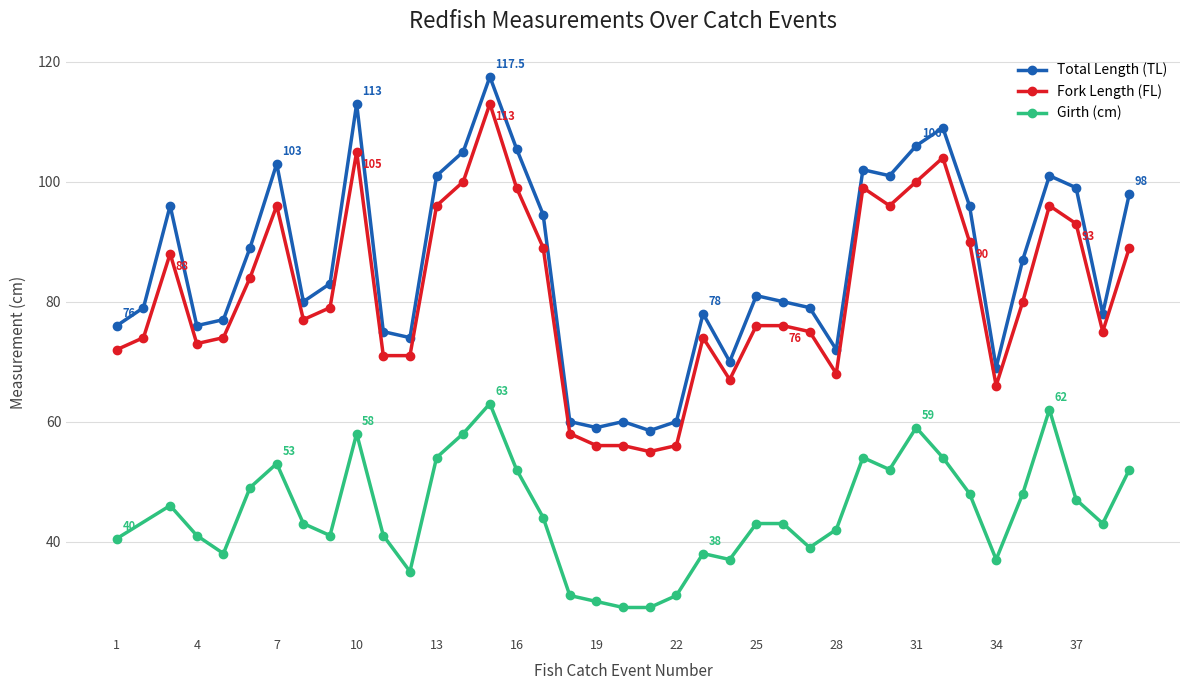

True or false: FL and TL intersect in this chart.

False